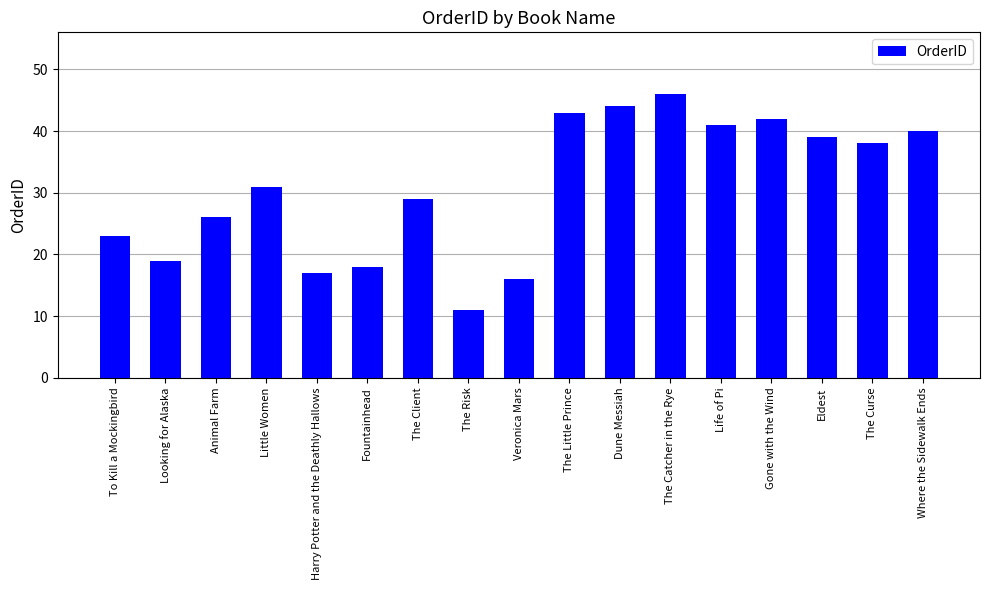

What is the value of the 7th bar from the left?

29